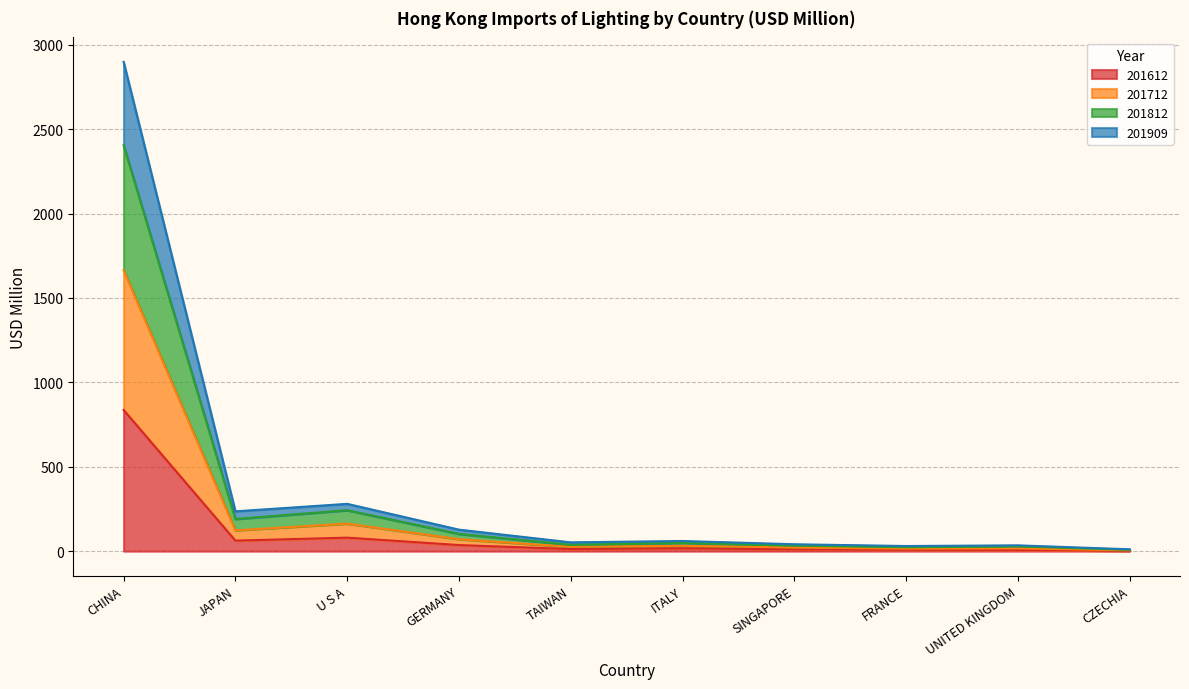

Reading left to right, list all the values displayed in this chart.

201612: CHINA=836.6	JAPAN=62.4	U S A=80.1	GERMANY=36.1	TAIWAN=12.5	ITALY=17.0	SINGAPORE=10.8	FRANCE=8.2	UNITED KINGDOM=7.3	CZECHIA=2.5
201712: CHINA=1664.6	JAPAN=123.4	U S A=163.1	GERMANY=70.9	TAIWAN=25.6	ITALY=32.1	SINGAPORE=21.4	FRANCE=15.2	UNITED KINGDOM=16.3	CZECHIA=5.2
201812: CHINA=2404.8	JAPAN=190.6	U S A=242.6	GERMANY=102.4	TAIWAN=37.4	ITALY=48.4	SINGAPORE=32.8	FRANCE=23.0	UNITED KINGDOM=28.1	CZECHIA=7.8
201909: CHINA=2898.5	JAPAN=236.0	U S A=280.3	GERMANY=127.5	TAIWAN=52.2	ITALY=60.2	SINGAPORE=40.9	FRANCE=30.4	UNITED KINGDOM=34.4	CZECHIA=11.1